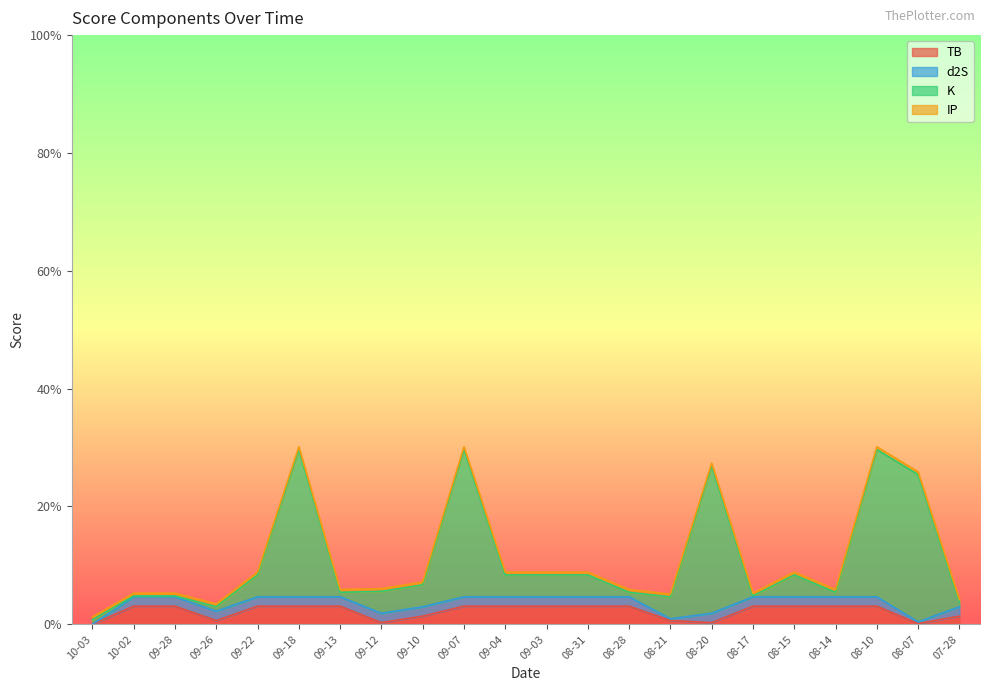

At which category does K reach its first local peak?

09-18